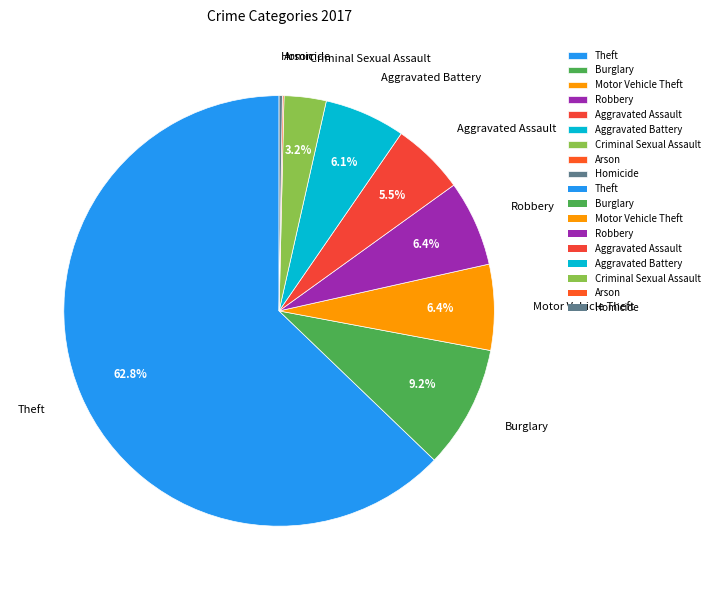

What portion of the pie excludes Aggravated Battery?

93.9%